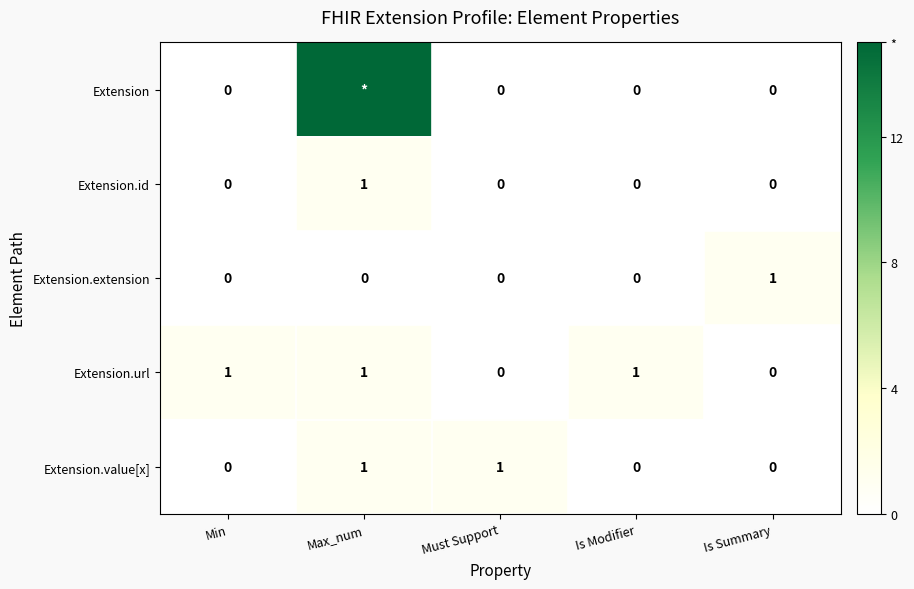

At which label does Extension.extension reach its peak?

Is Summary